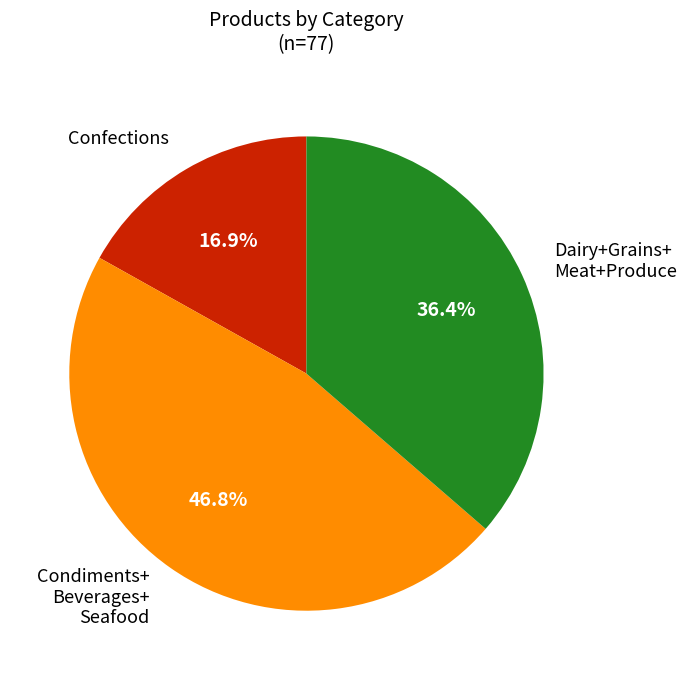

Is there a majority slice in this chart?

No